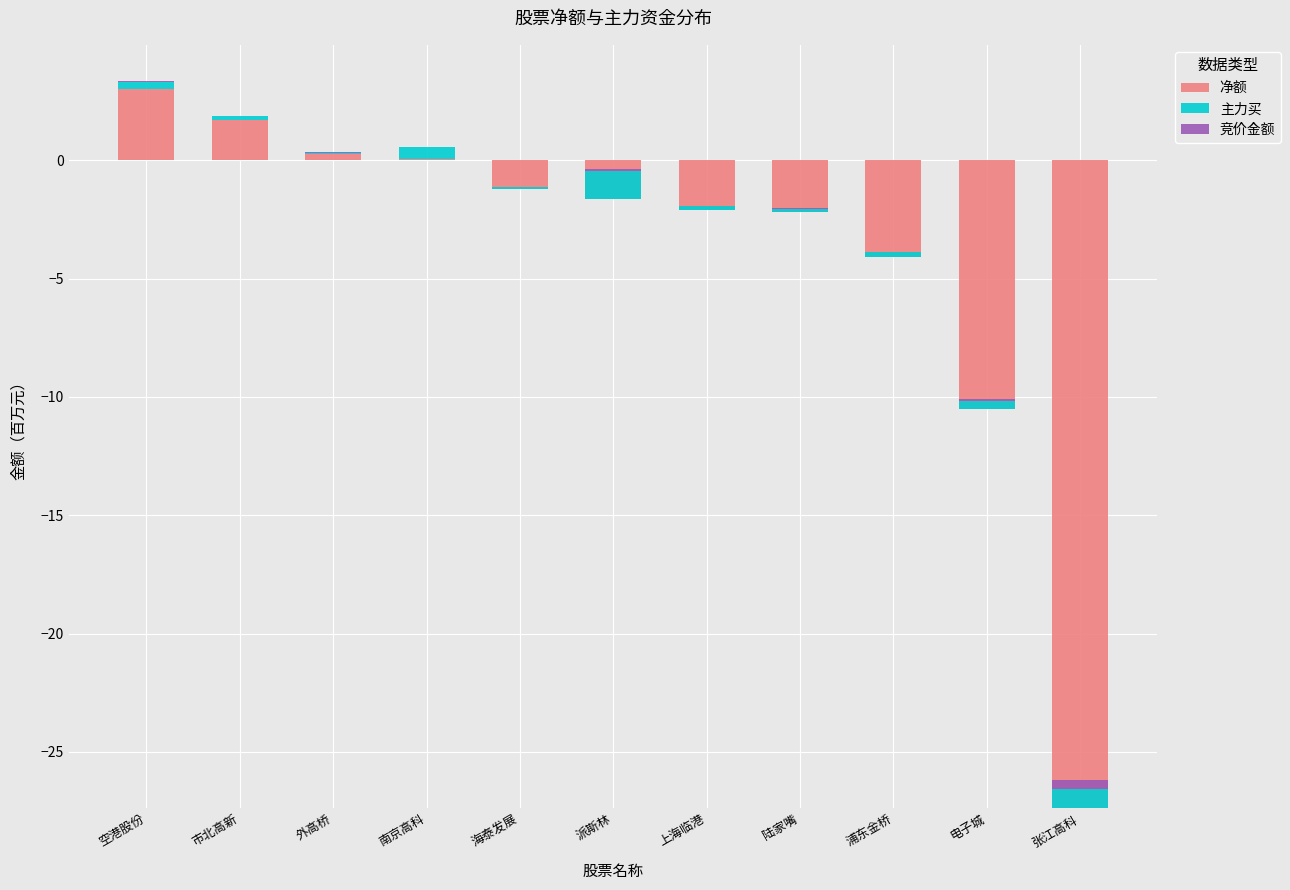

What is the value of the 主力买 bar at the 2nd from the left?

0.2